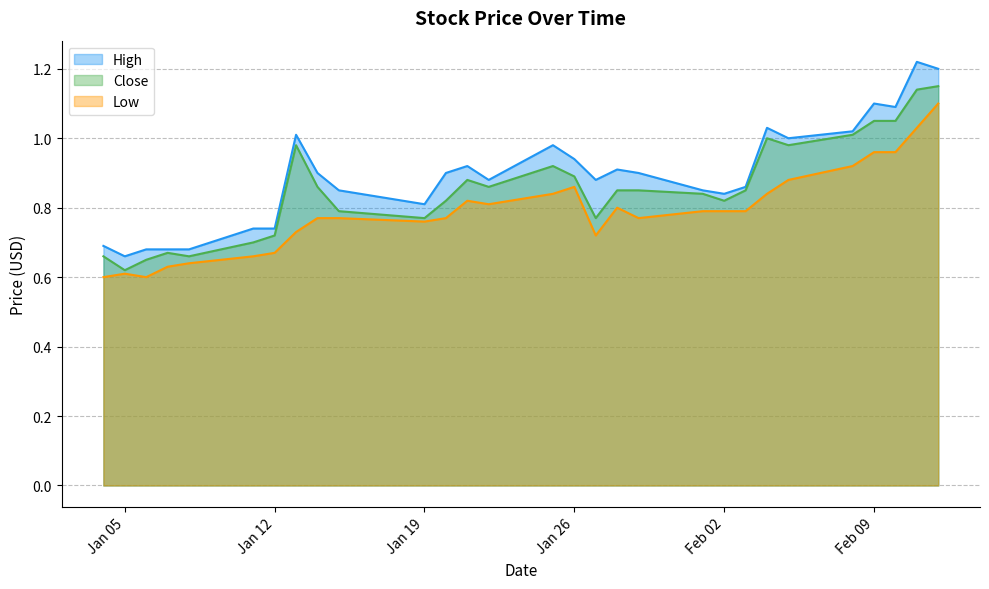

Reading left to right, extract all data points from this chart.

High: 0.7	0.7	0.7	0.7	0.7	0.7	0.7	1.0	0.9	0.9	0.8	0.9	0.9	0.9	1.0	0.9	0.9	0.9	0.9	0.9	0.8	0.9	1.0	1.0	1.0	1.1	1.1	1.2	1.2
Close: 0.7	0.6	0.6	0.7	0.7	0.7	0.7	1.0	0.9	0.8	0.8	0.8	0.9	0.9	0.9	0.9	0.8	0.9	0.9	0.8	0.8	0.9	1.0	1.0	1.0	1.0	1.0	1.1	1.1
Low: 0.6	0.6	0.6	0.6	0.6	0.7	0.7	0.7	0.8	0.8	0.8	0.8	0.8	0.8	0.8	0.9	0.7	0.8	0.8	0.8	0.8	0.8	0.8	0.9	0.9	1.0	1.0	1.0	1.1